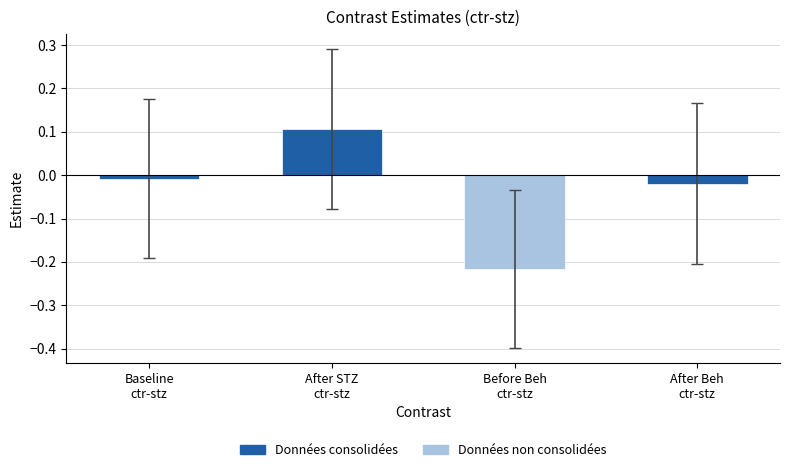

What is the difference between the maximum and minimum values?

0.3